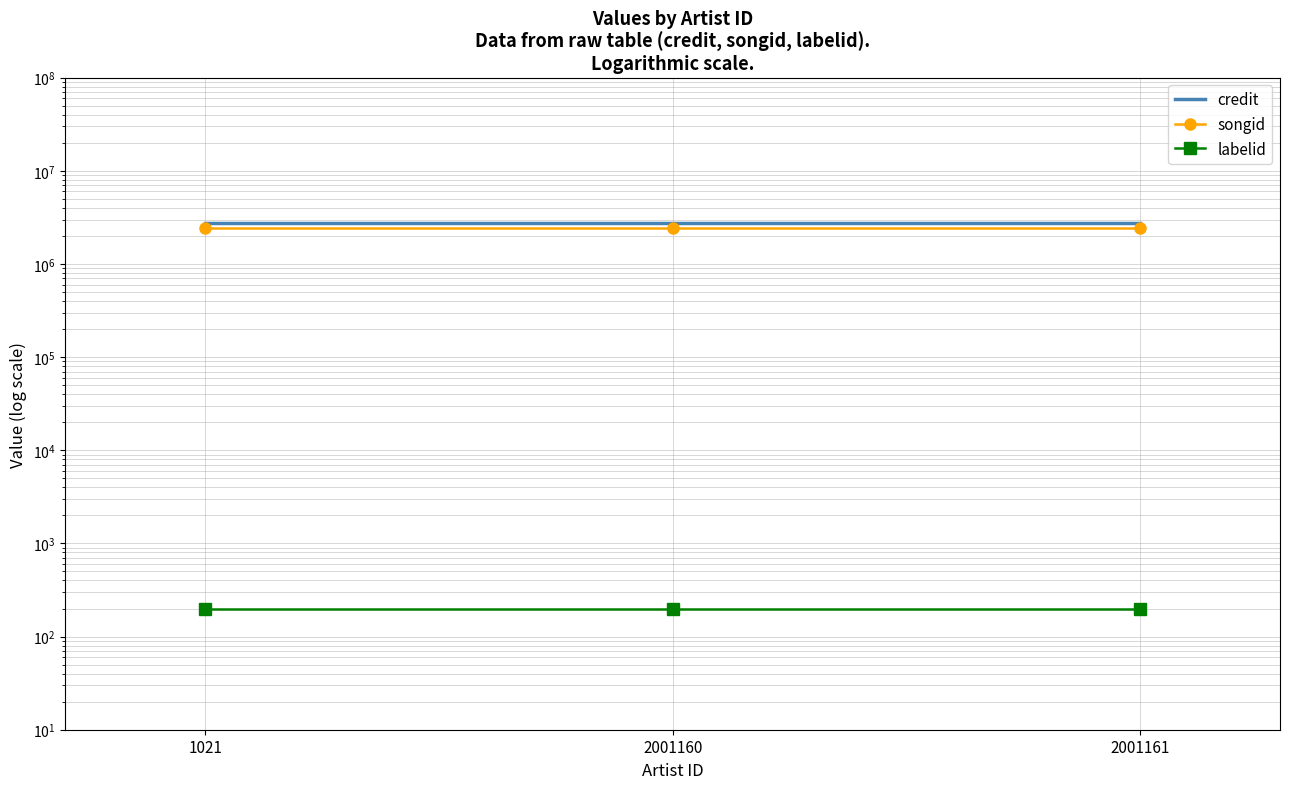

Reading left to right, transcribe all the data shown in this chart.

credit: 1021=2746875	2001160=2746875	2001161=2746875
songid: 1021=2422010	2001160=2422010	2001161=2422010
labelid: 1021=198	2001160=198	2001161=198